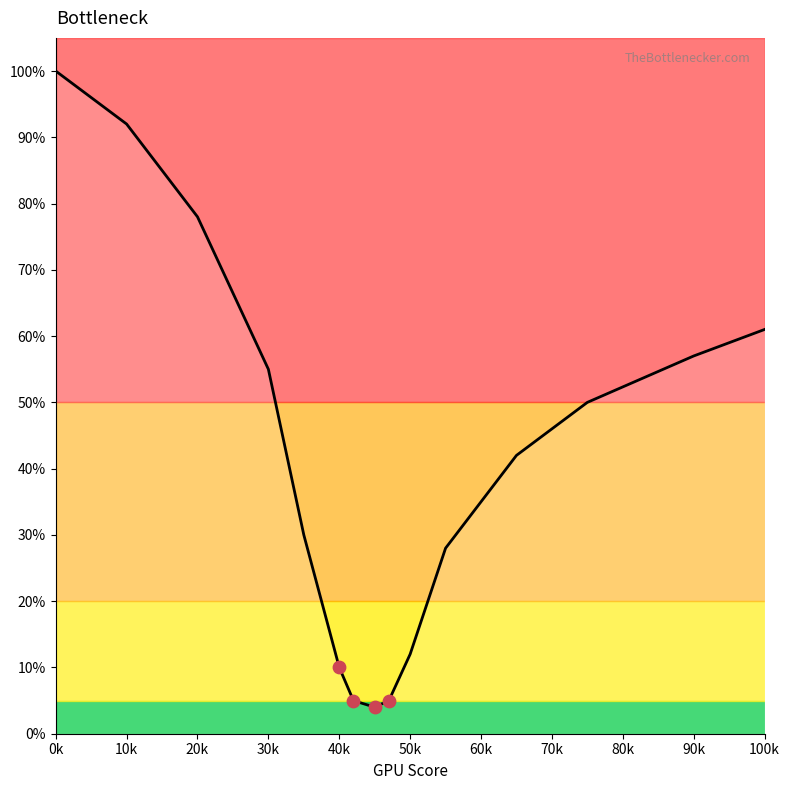

What is the smallest value displayed?

4